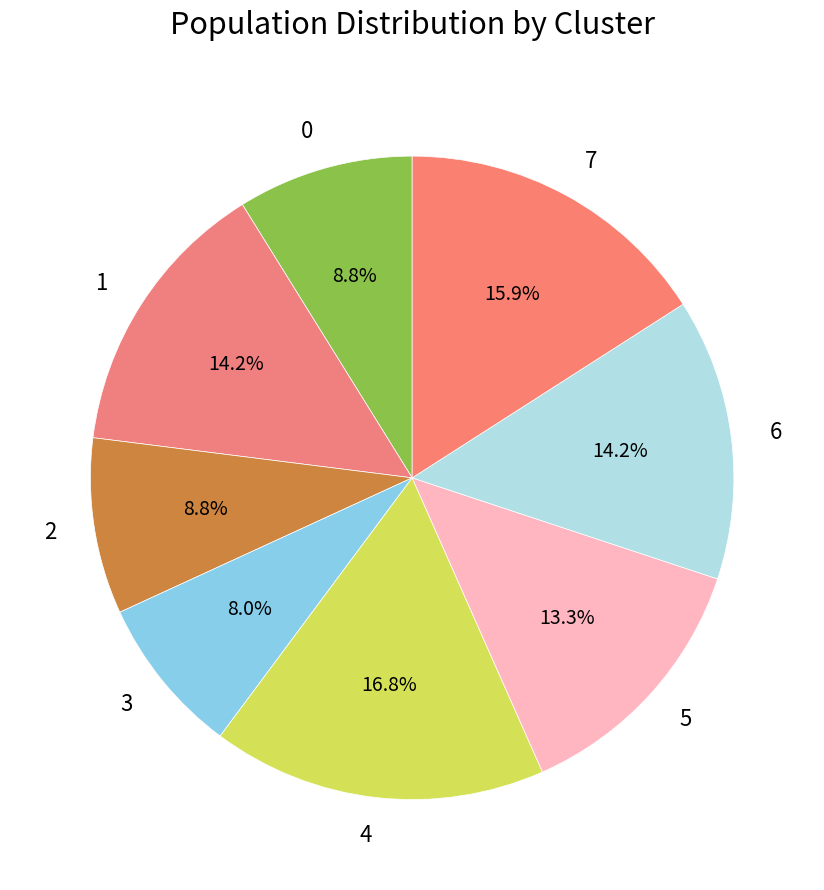

Count the number of slices in the pie.

8